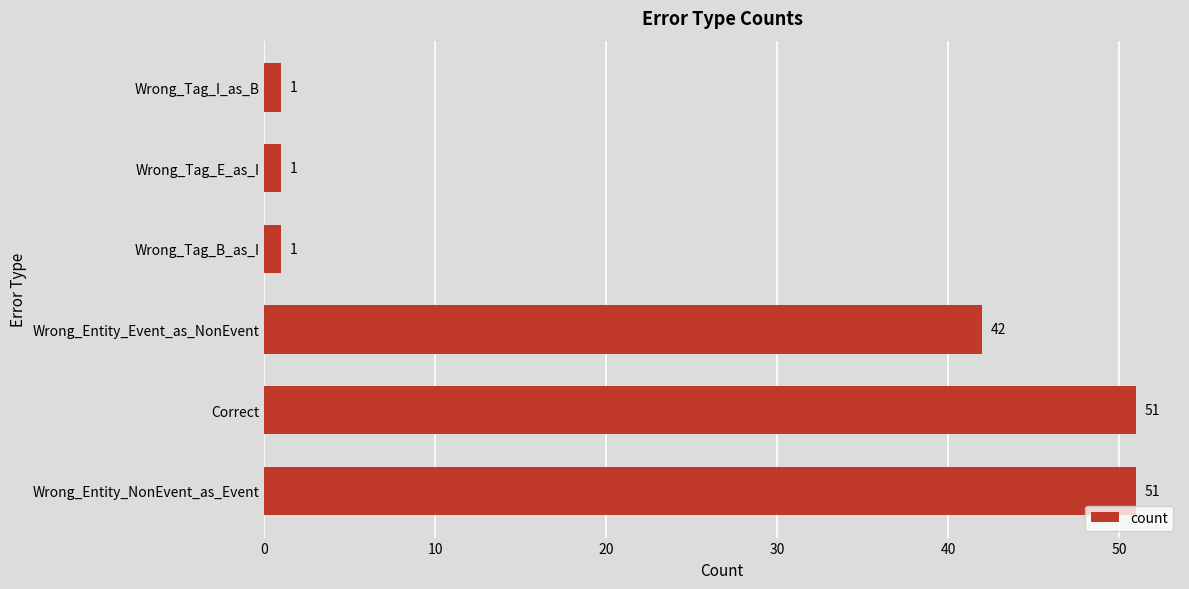

What is the ratio of the value at Wrong_Entity_Event_as_NonEvent to the value at Correct?

0.8